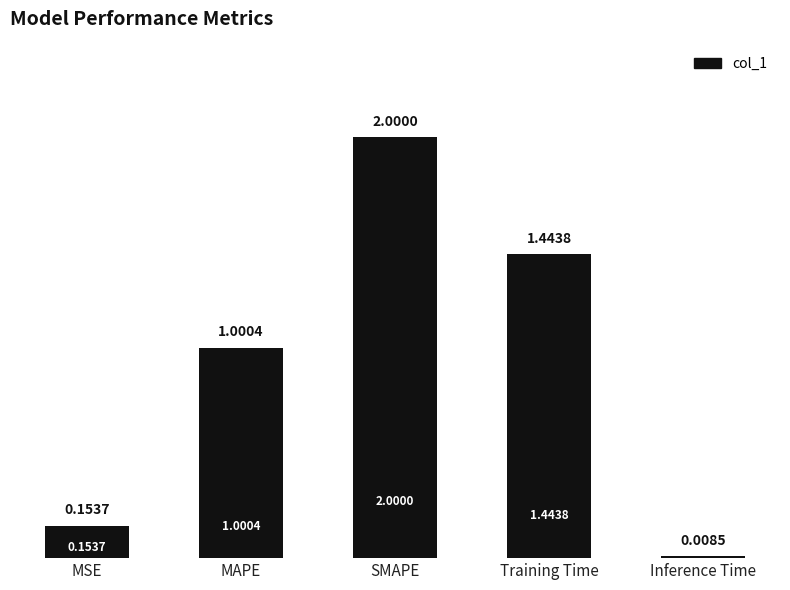

What is the label of the 2nd bar from the right?

Training Time